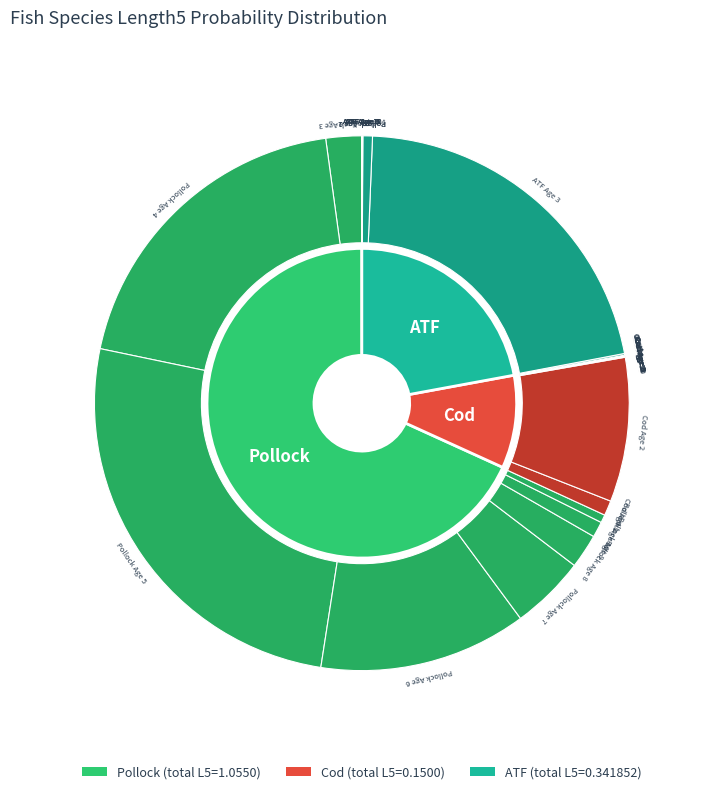

Combined, do Cod and ATF account for over 50%?

No